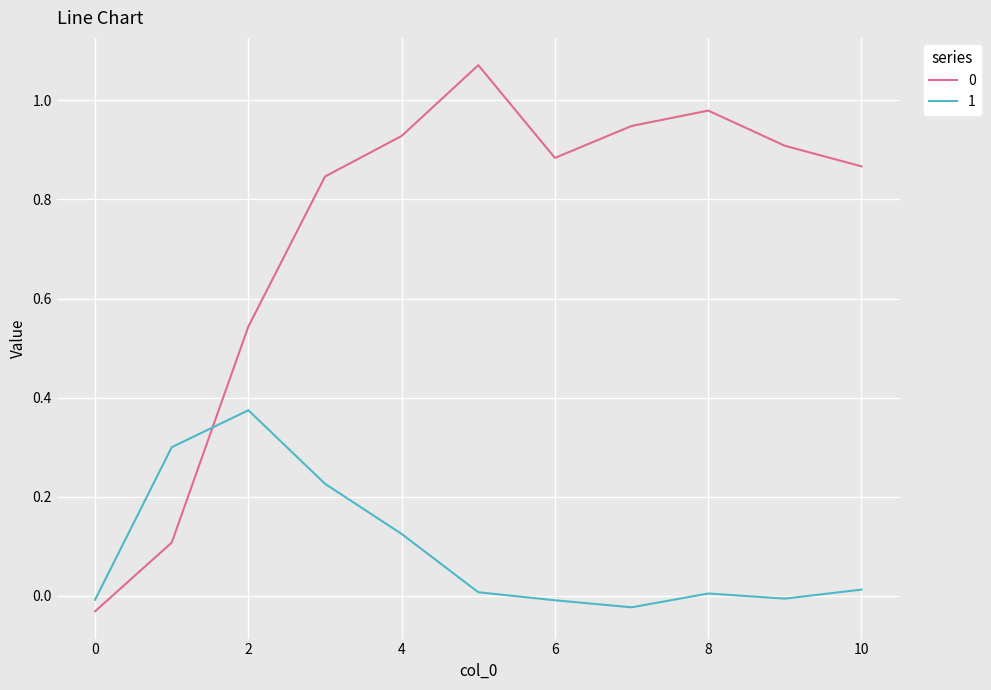

How many times do 0 and 1 cross each other?

1